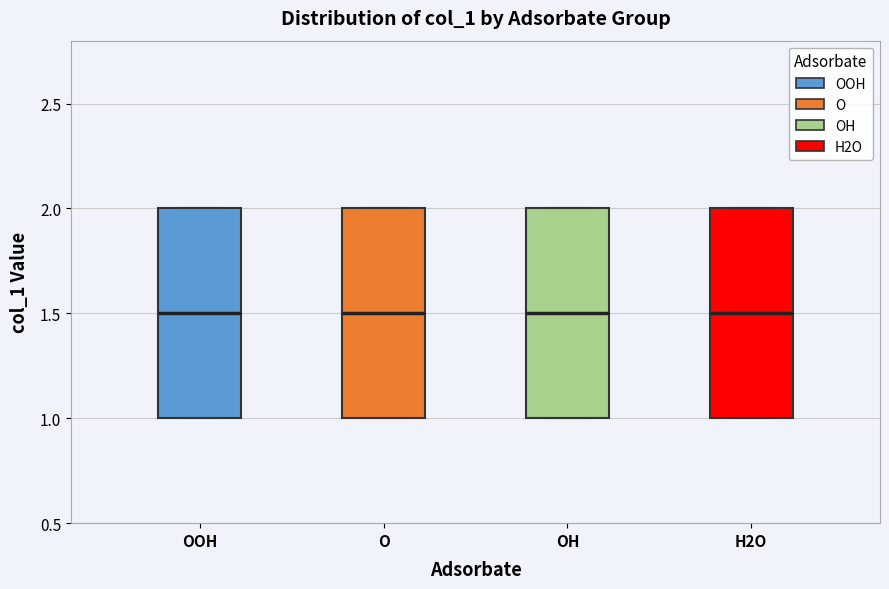

Reading left to right, transcribe this box plot: for each box, give where its median line is, the range the box spans, and where its two whiskers end, as read against the y-axis. The values are not printed on the chart, so give them approximately, as read against the axis.

OOH: median 1.5, box 1.0 to 2.0, whiskers 1.0 to 2.0
O: median 1.5, box 1.0 to 2.0, whiskers 1.0 to 2.0
OH: median 1.5, box 1.0 to 2.0, whiskers 1.0 to 2.0
H2O: median 1.5, box 1.0 to 2.0, whiskers 1.0 to 2.0